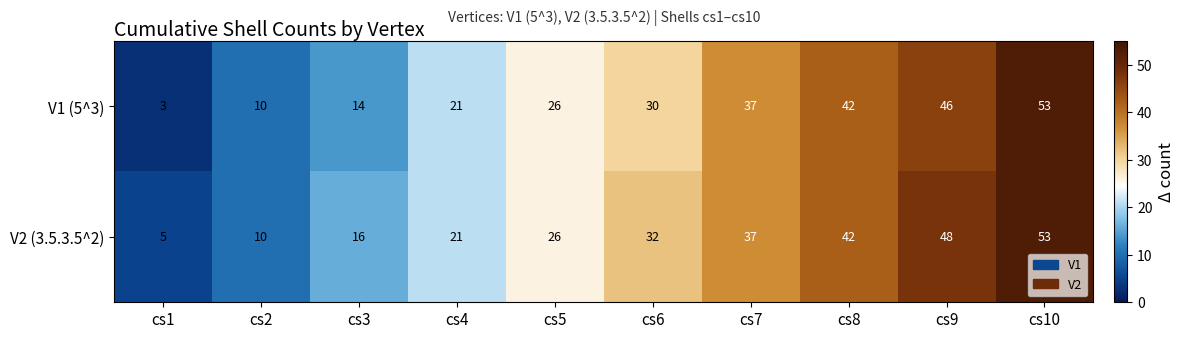

The V2 (3.5.3.5^2) series shows 42 at cs8. True or false?

True